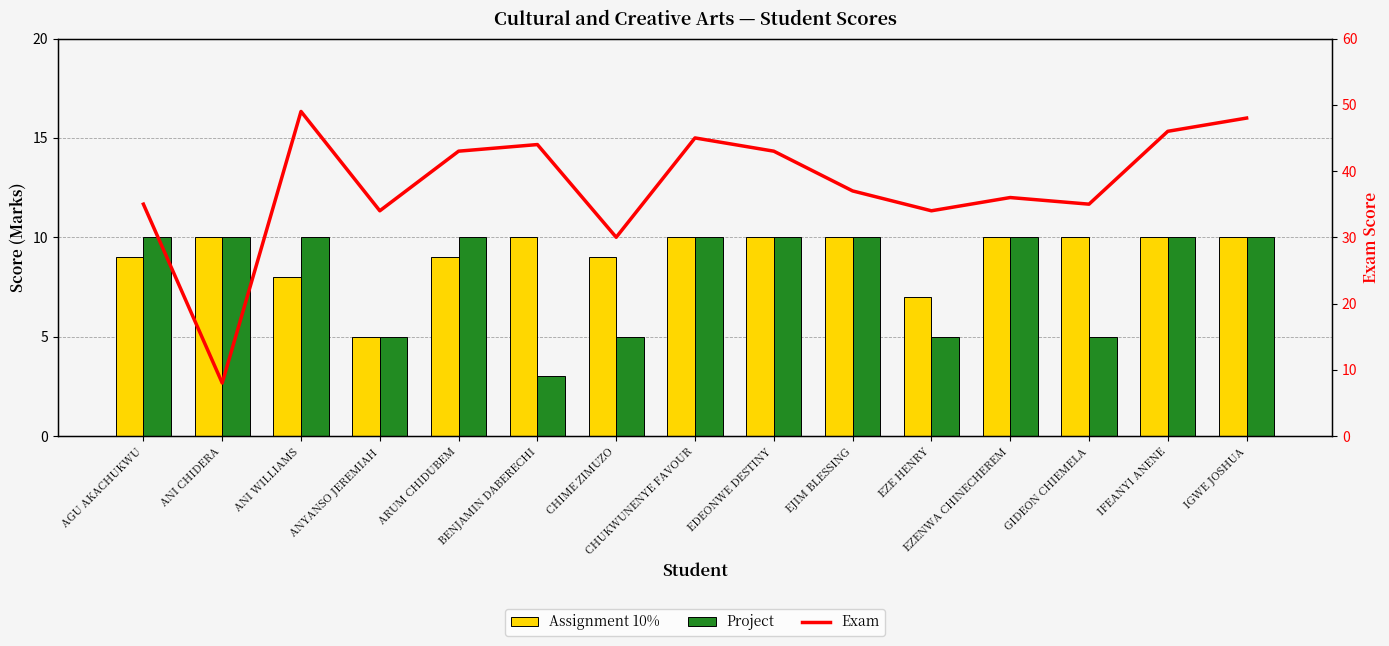

What is the value of the Exam bar at the 6th from the left?

44